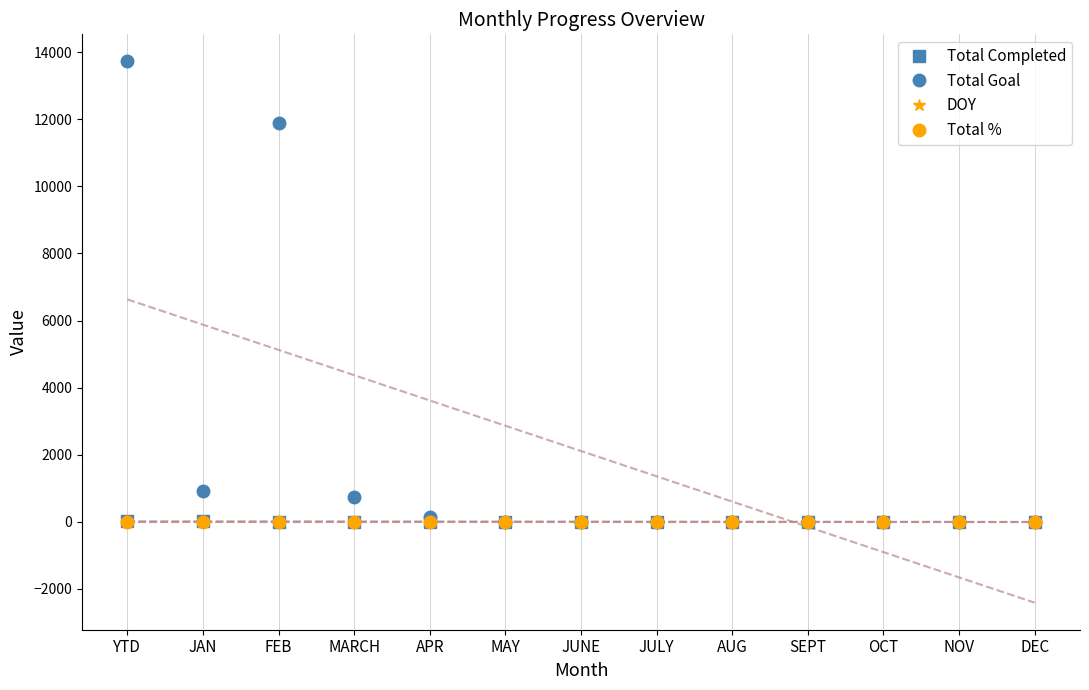

Where is Total Completed nearest to the value 11?

FEB